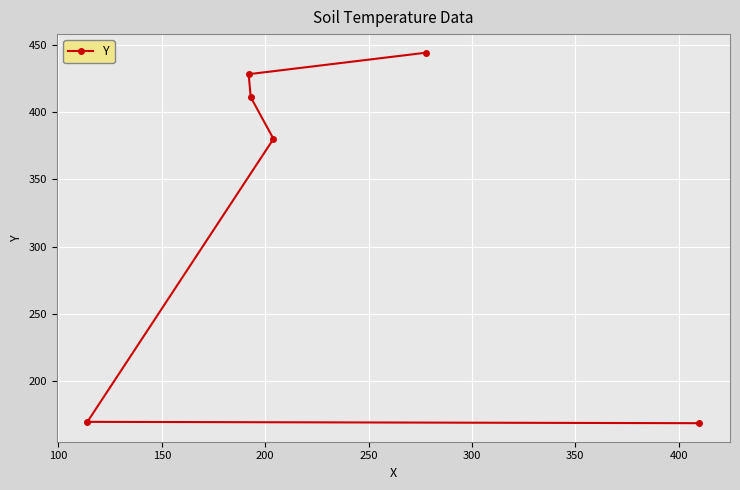

Reading right to left, what are all the values shown in this chart?

444	428	411	380	170	169